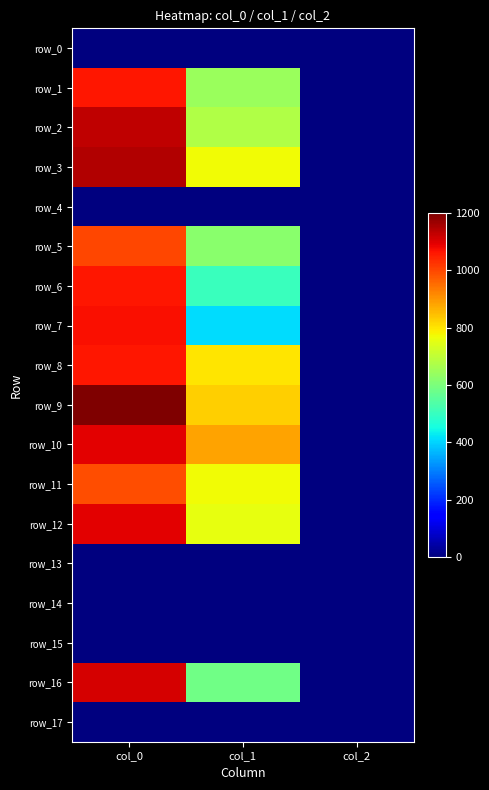

Reading left to right, what are all the values shown in this chart?

row_0: 0.0	0.0	0.0
row_1: 1063.3	644.6	2.0
row_2: 1133.3	675.0	2.0
row_3: 1146.7	769.5	2.0
row_4: 0.0	0.0	0.0
row_5: 1000.0	621.0	2.0
row_6: 1060.0	502.9	2.0
row_7: 1073.3	408.4	2.0
row_8: 1063.3	799.9	2.0
row_9: 1200.0	826.9	2.0
row_10: 1093.3	884.2	2.0
row_11: 990.0	772.9	2.0
row_12: 1096.7	756.0	2.0
row_13: 0.0	0.0	0.0
row_14: 0.0	0.0	0.0
row_15: 0.0	0.0	0.0
row_16: 1110.0	583.9	2.0
row_17: 0.0	0.0	0.0